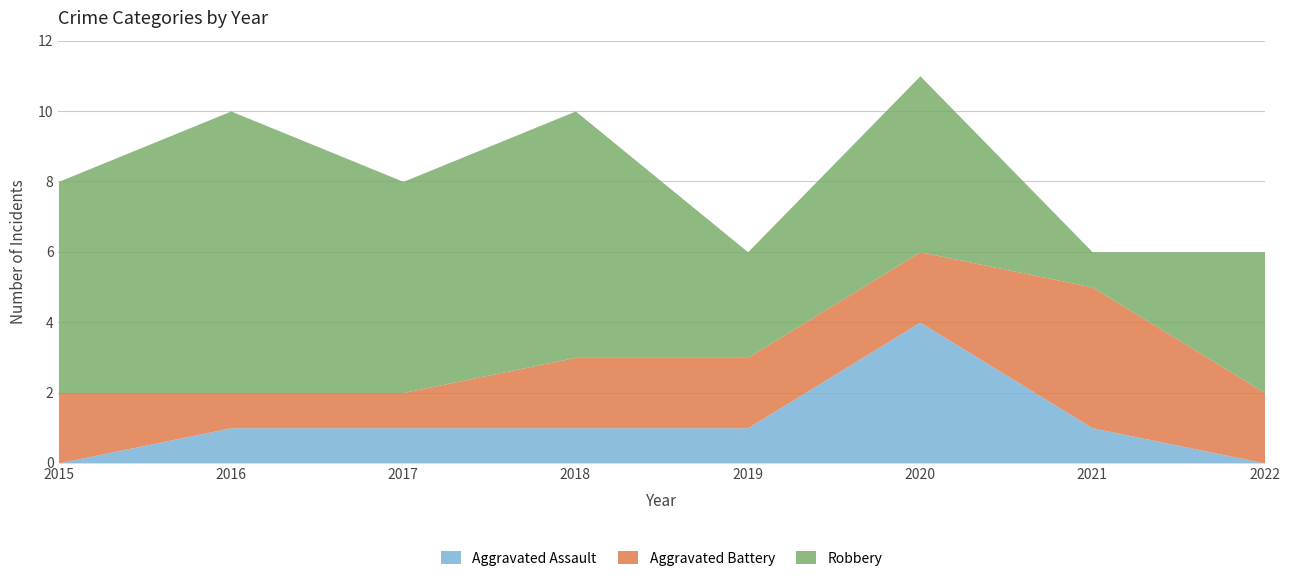

Read the Robbery value at 2021.

1